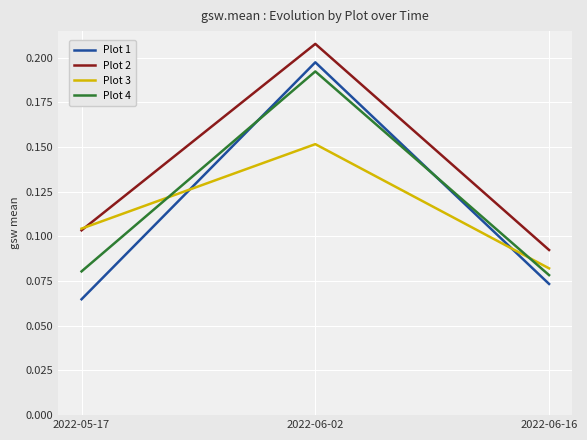

Which category has the highest value in the Plot 4 series?

2022-06-02